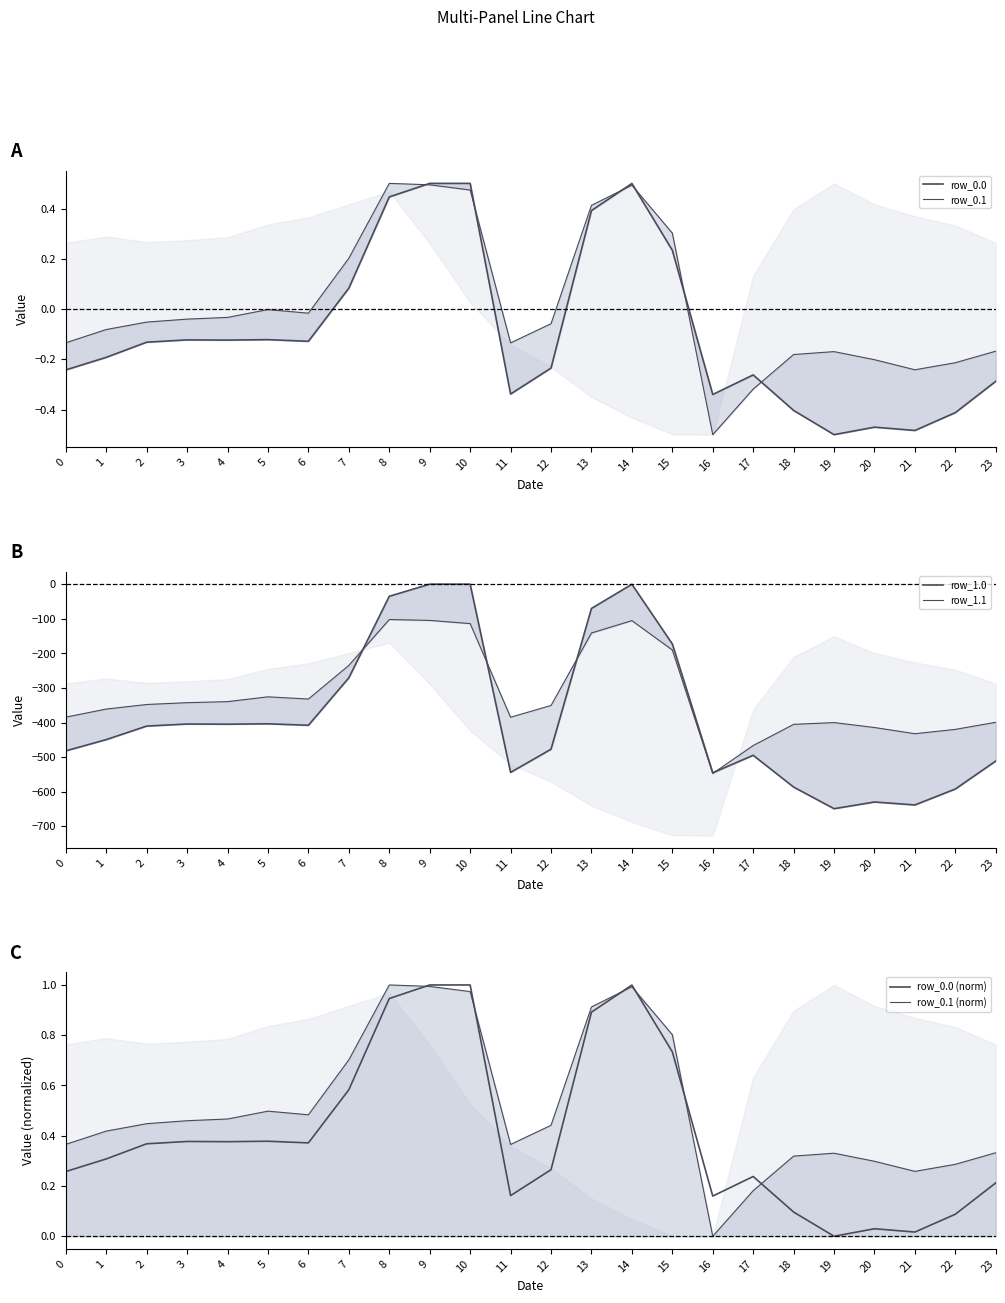

What are all the series names shown in the legend?

row_0.0, row_0.1, row_1.0, row_1.1, row_0.0 (norm), row_0.1 (norm)